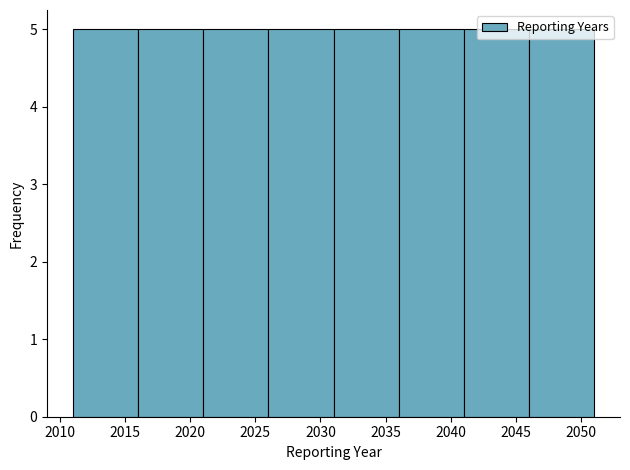

Reading left to right, transcribe this chart: for each bar, give the range it covers on the x-axis and its height. The values are not printed on the chart, so give them approximately, as read against the axis.

2011 to 2016: 5
2016 to 2021: 5
2021 to 2026: 5
2026 to 2031: 5
2031 to 2036: 5
2036 to 2041: 5
2041 to 2046: 5
2046 to 2051: 5